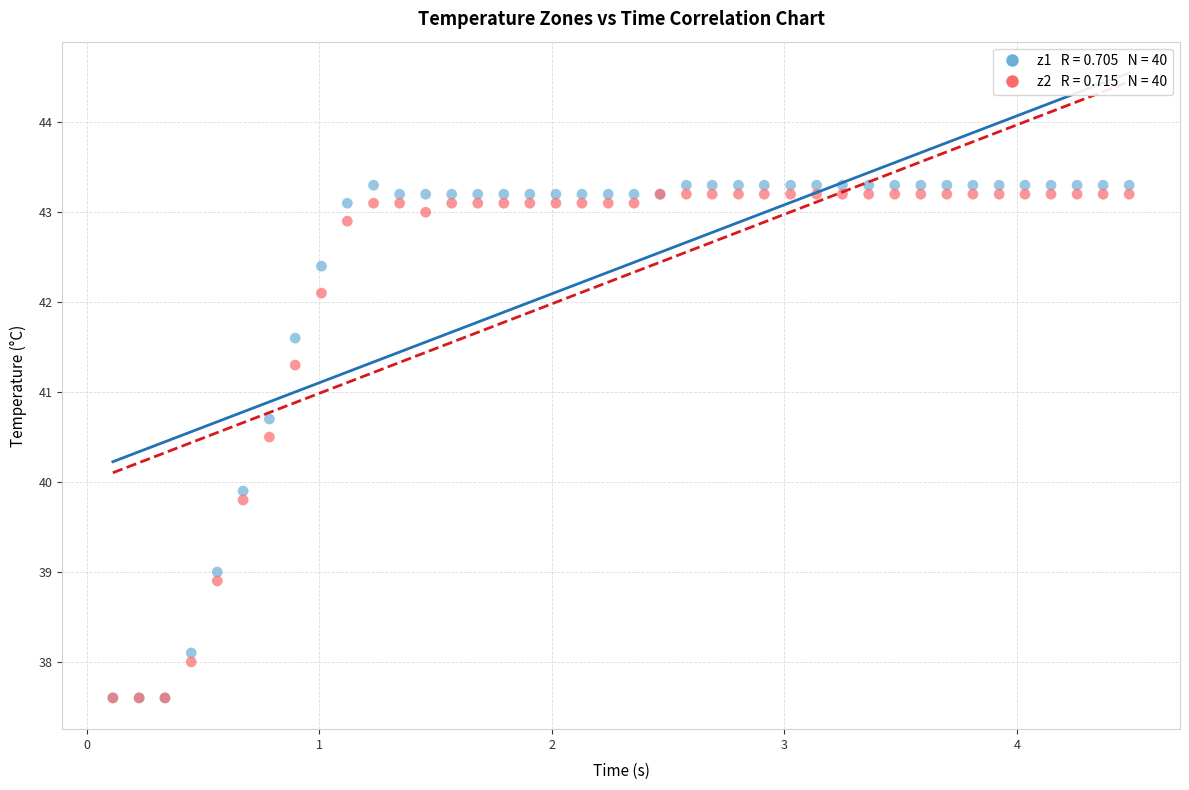

Across all series, what Y value is closest to 40?

39.9